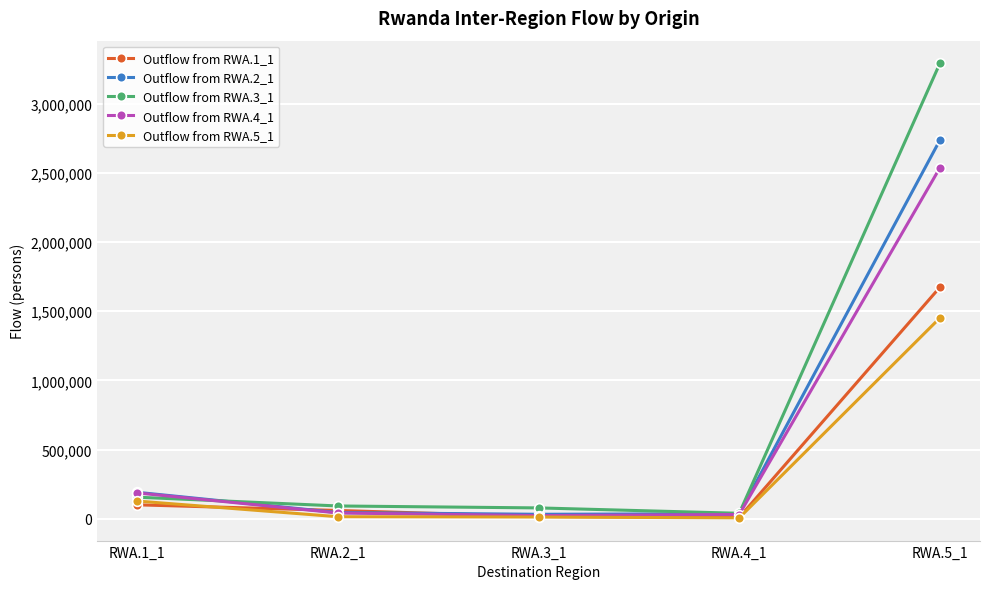

At which category is the sum across all series the highest?

RWA.5_1